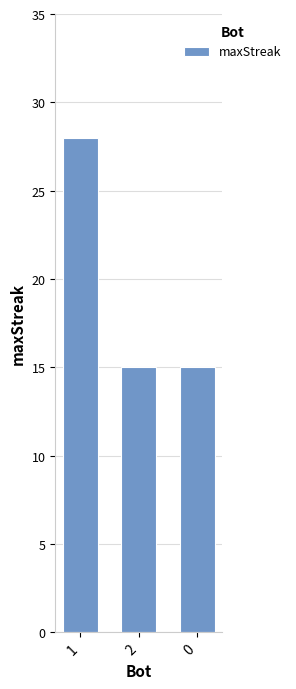

Which label corresponds to the largest value in the chart?

1